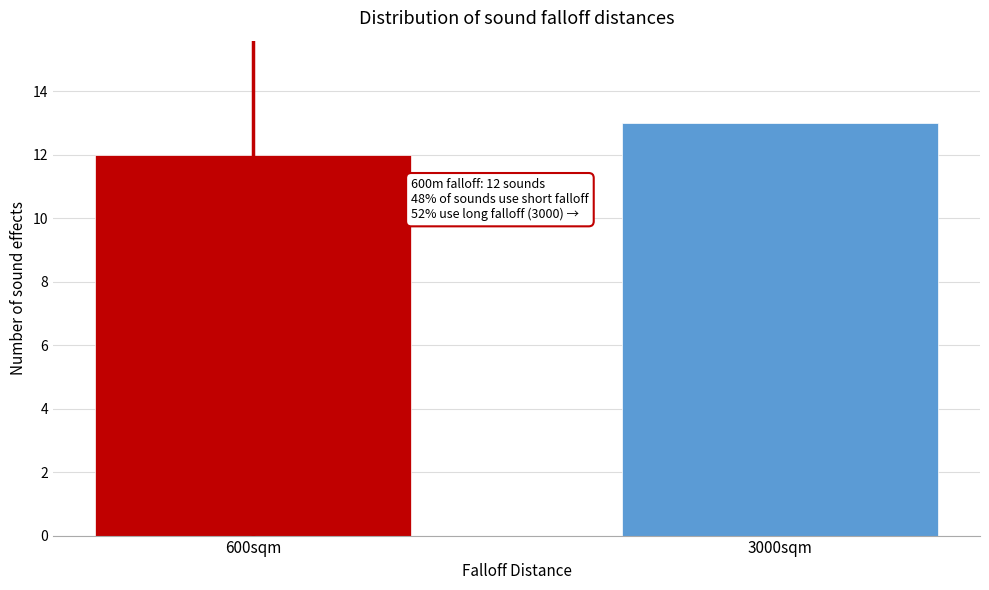

Reading left to right, transcribe all the data shown in this chart.

600sqm=12	3000sqm=13